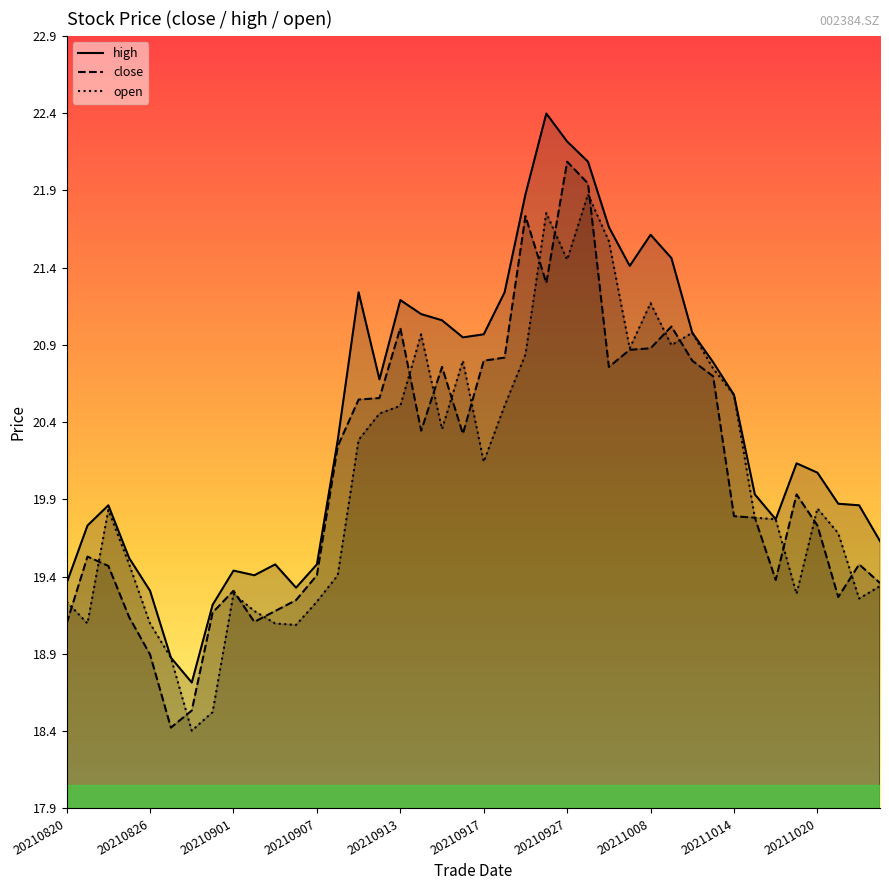

What is the maximum value shown in the chart?

22.4